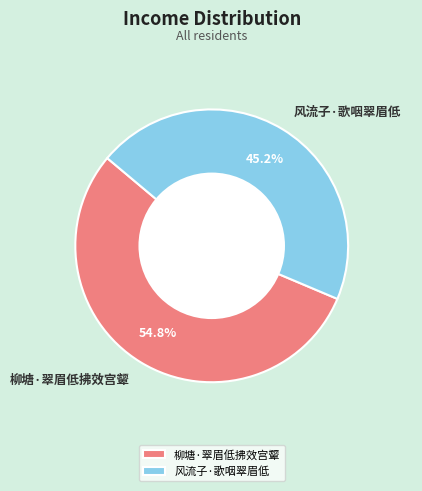

Rank the categories by value from highest to lowest.

柳塘·翠眉低拂效宫颦, 风流子·歌咽翠眉低